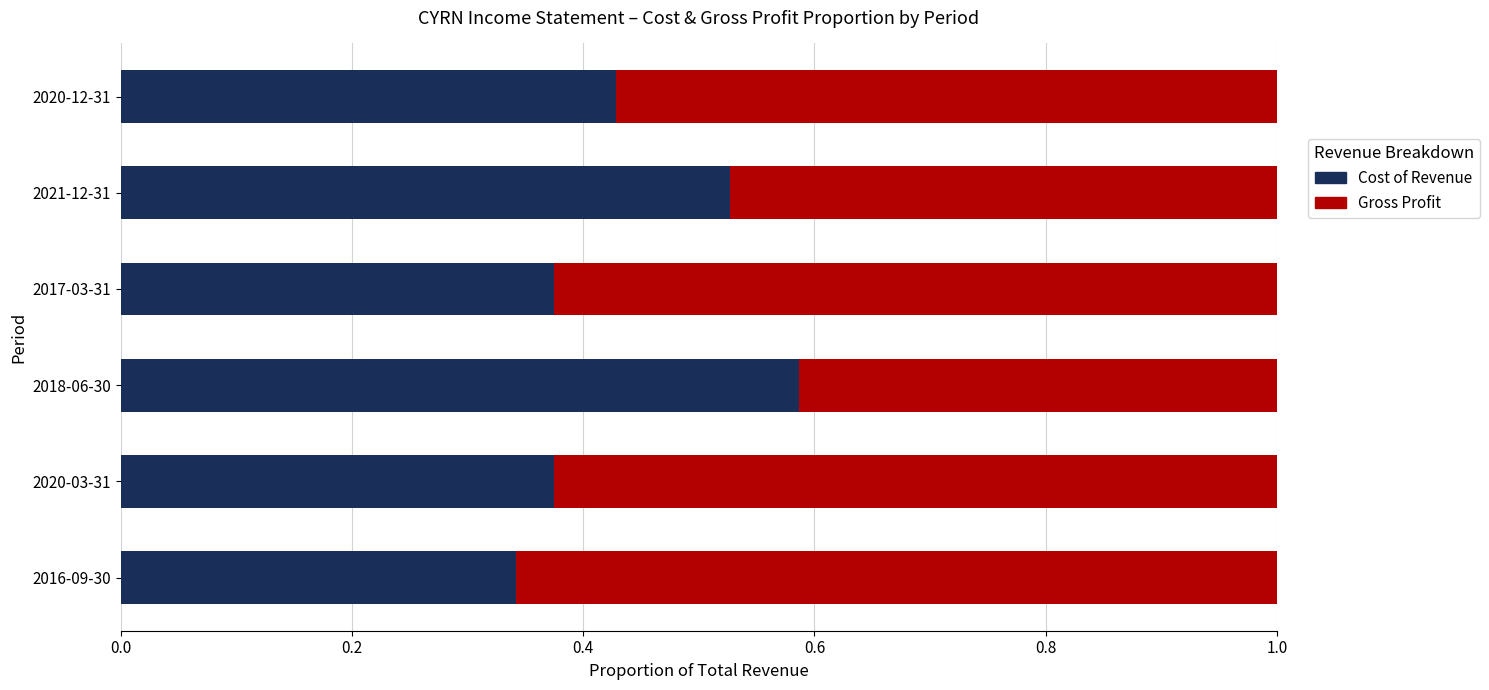

What is the total value across all series at 2017-03-31?

1.0